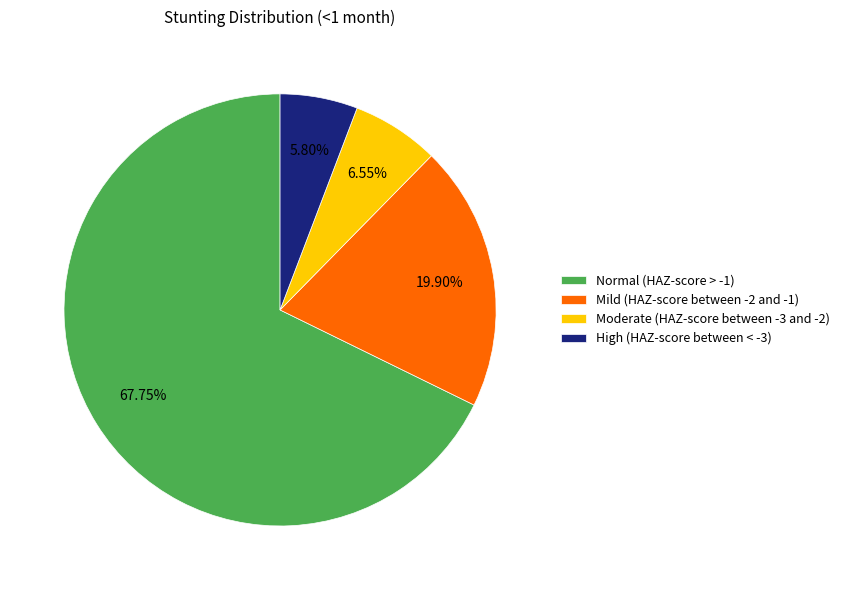

To the nearest percent, what is the difference between the largest and smallest slice percentages?

62%